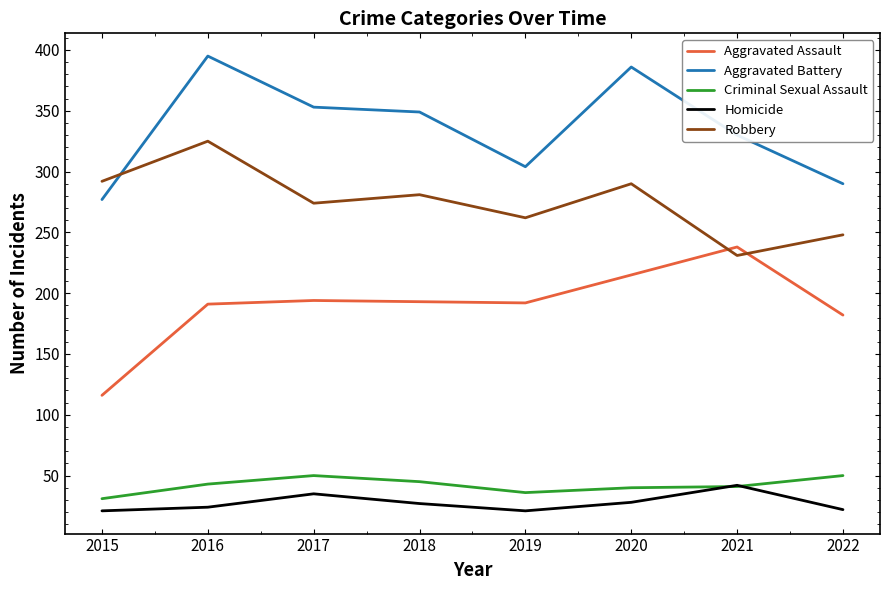

Does the chart display data point markers on the line(s)?

No